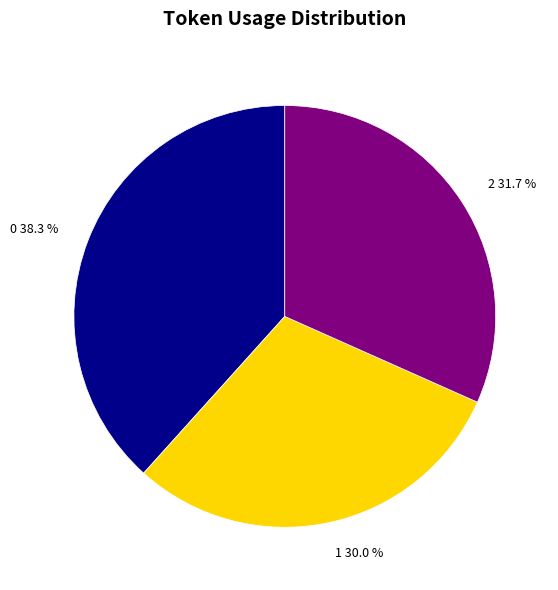

Rank the categories by value from highest to lowest.

0, 2, 1